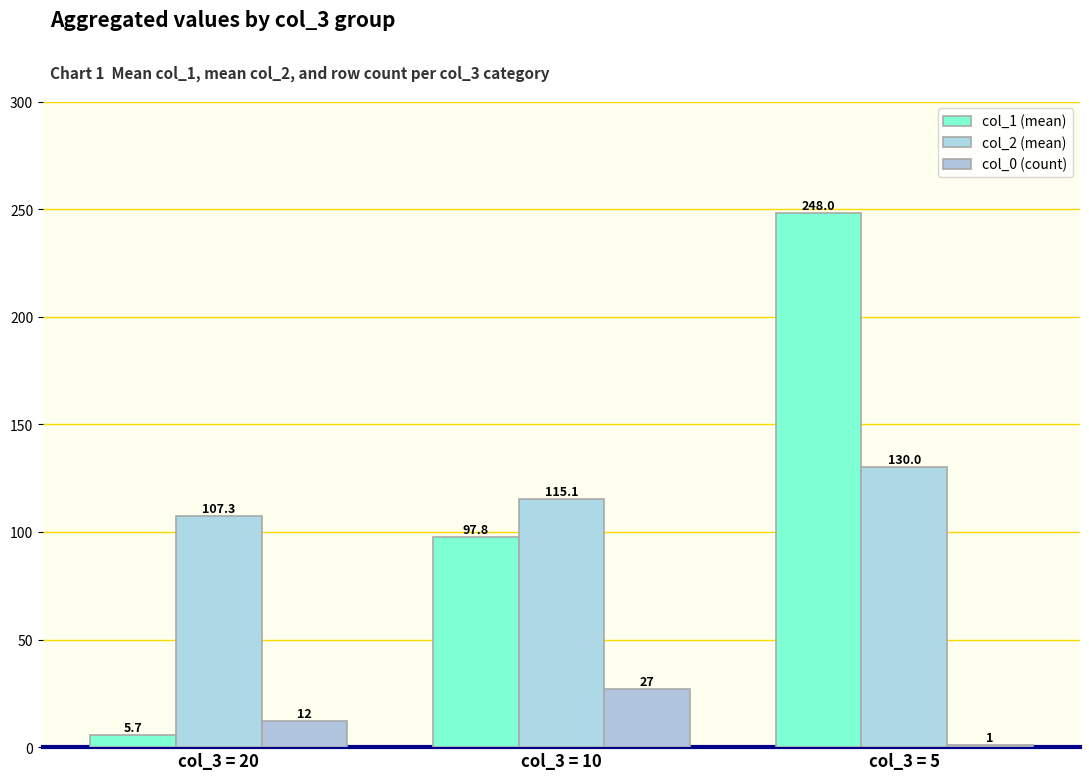

Does the chart contain any negative values?

No